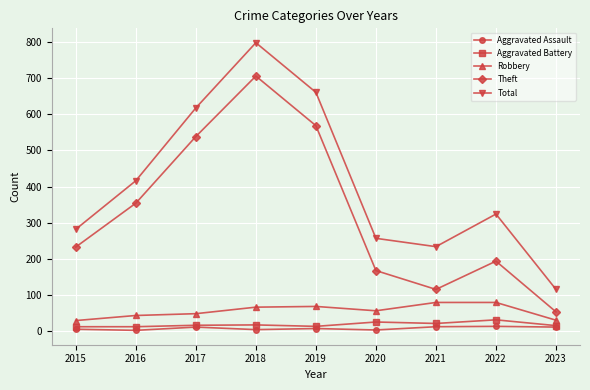

How many lines are shown in the chart?

5